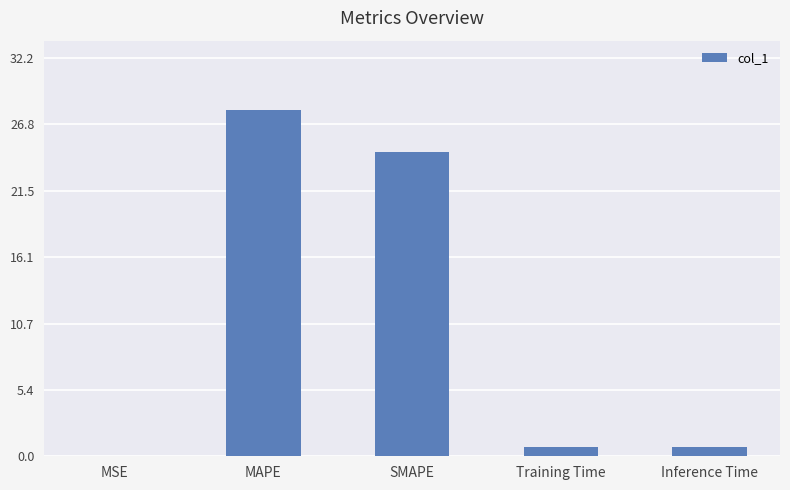

Does the chart contain stacked bars?

No